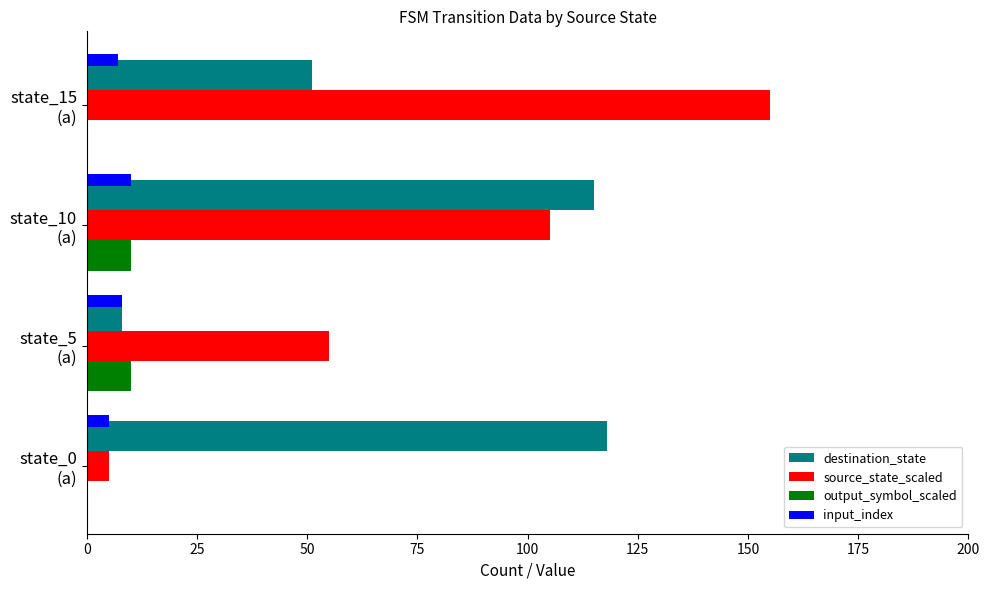

What is the sum of all output_symbol_scaled values?

20